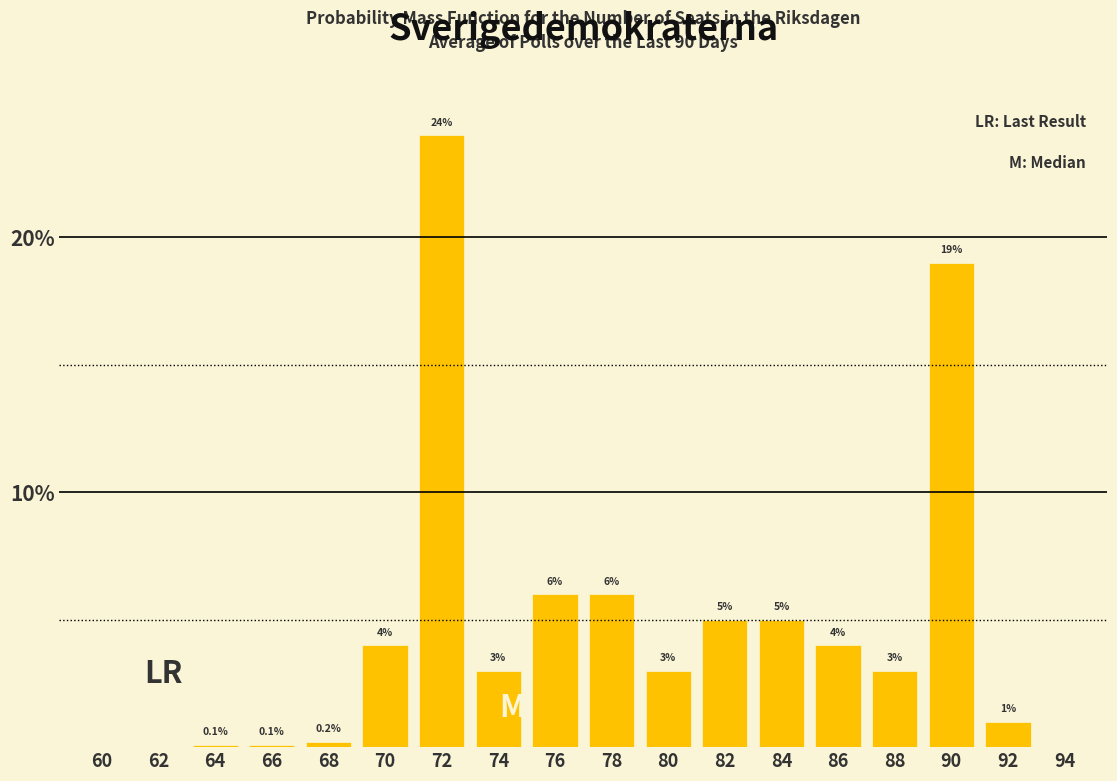

Reading left to right, list all the values displayed in this chart.

60=0.0	62=0.0	64=0.1	66=0.1	68=0.2	70=4.0	72=24.0	74=3.0	76=6.0	78=6.0	80=3.0	82=5.0	84=5.0	86=4.0	88=3.0	90=19.0	92=1.0	94=0.0